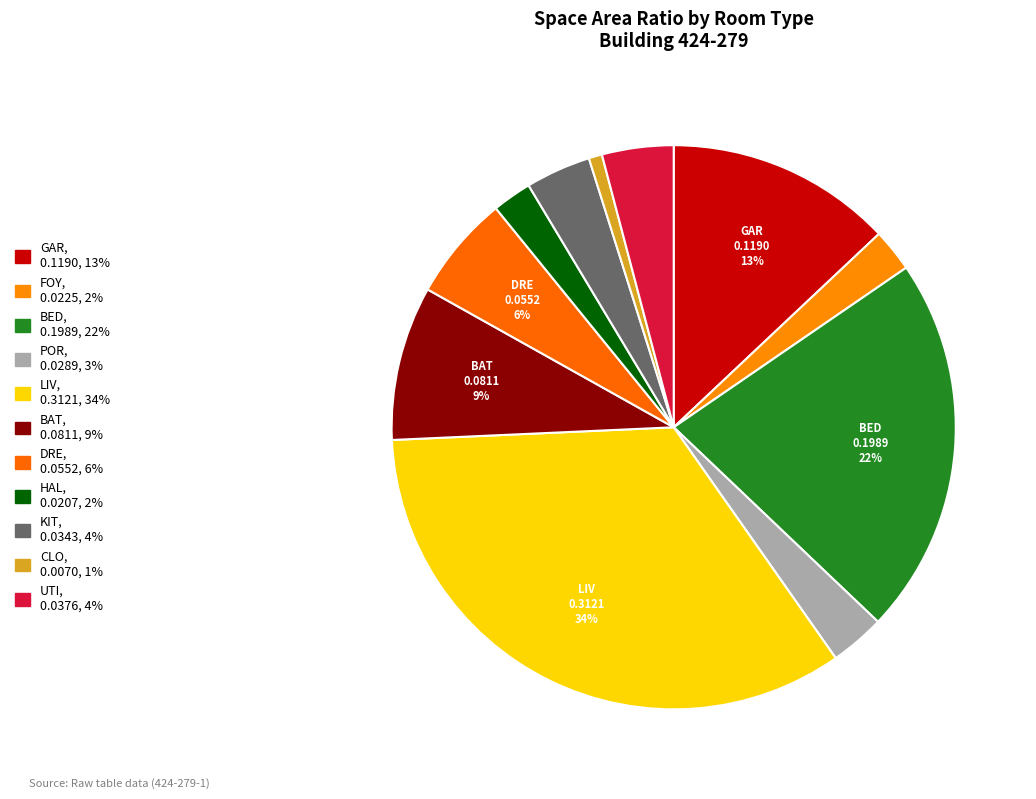

Is there a majority slice in this chart?

No